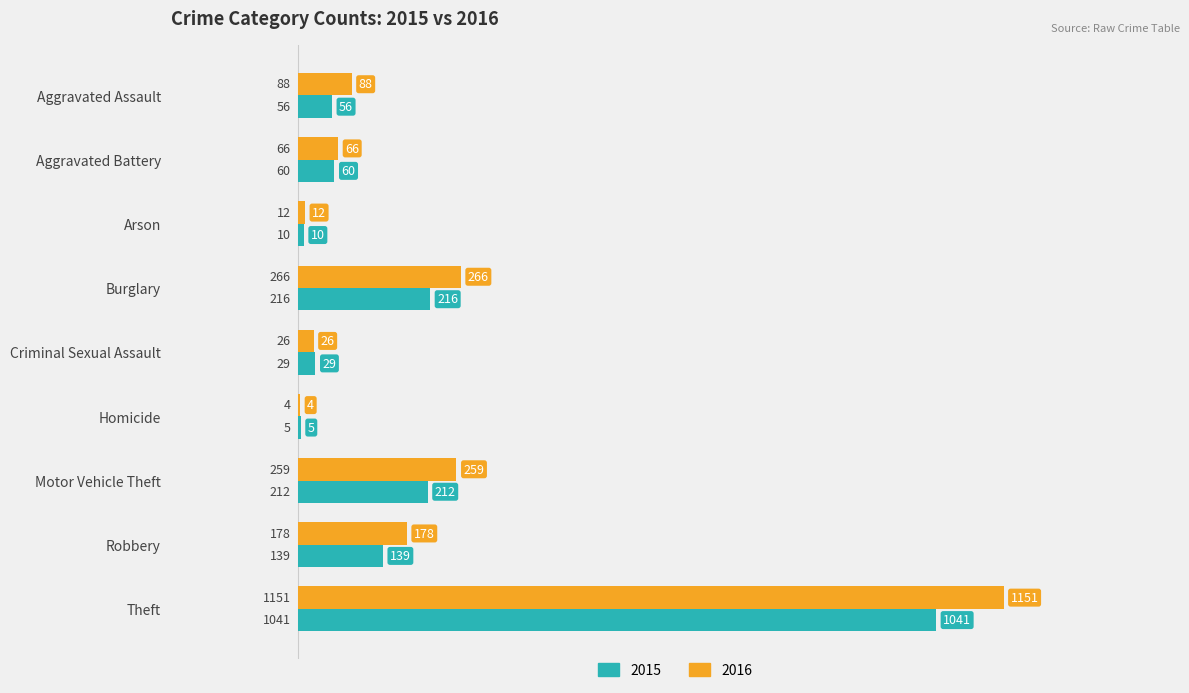

At which label is 2015 closest to 523?

Burglary